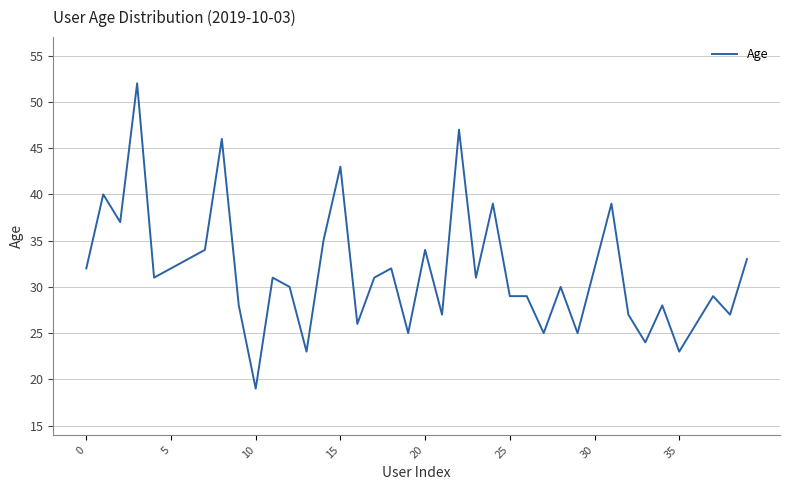

How many lines are shown in the chart?

1